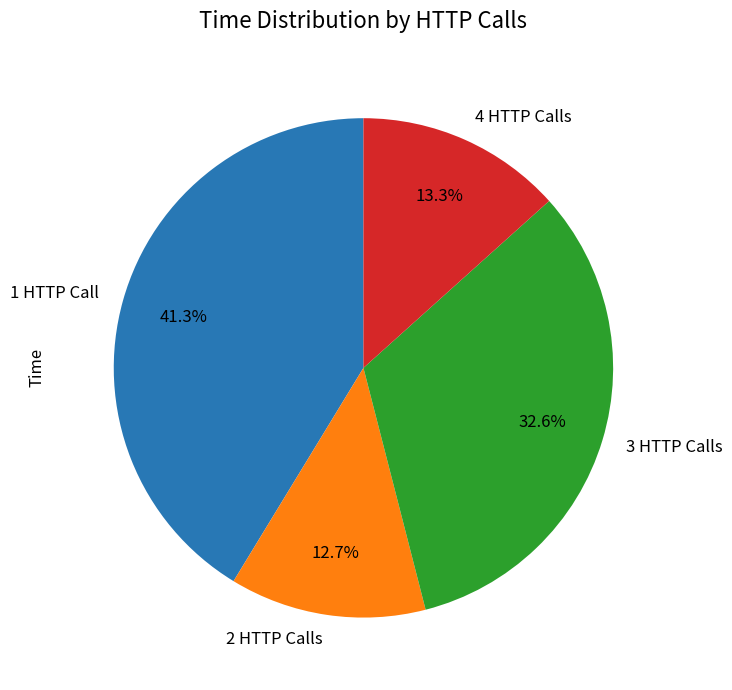

Which has a higher value, 1 HTTP Call or 2 HTTP Calls?

1 HTTP Call